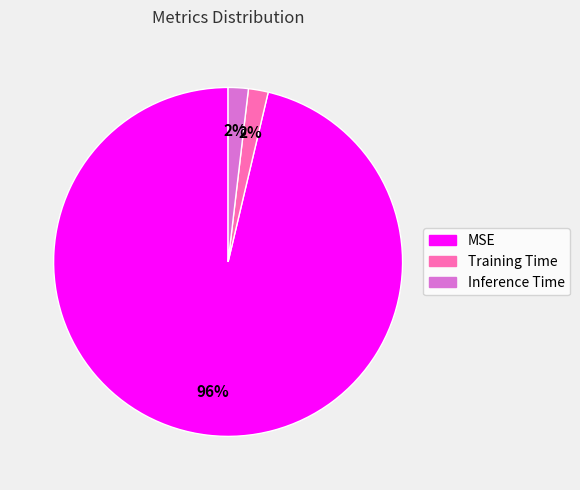

To the nearest percent, what is the difference between the largest and smallest slice percentages?

94%